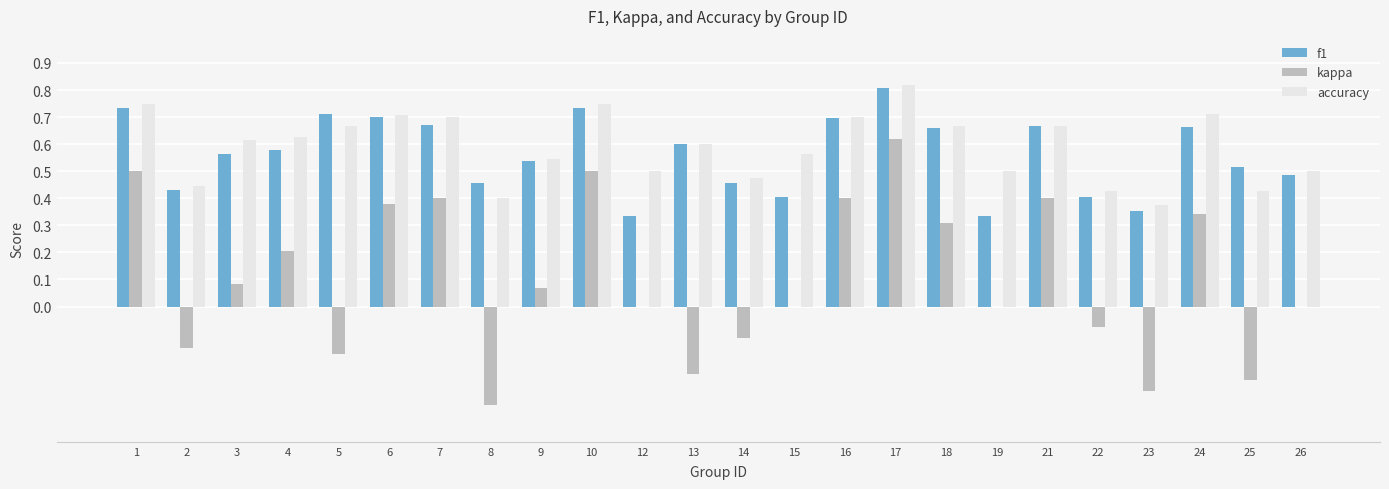

What is the sum of all accuracy values?

14.1